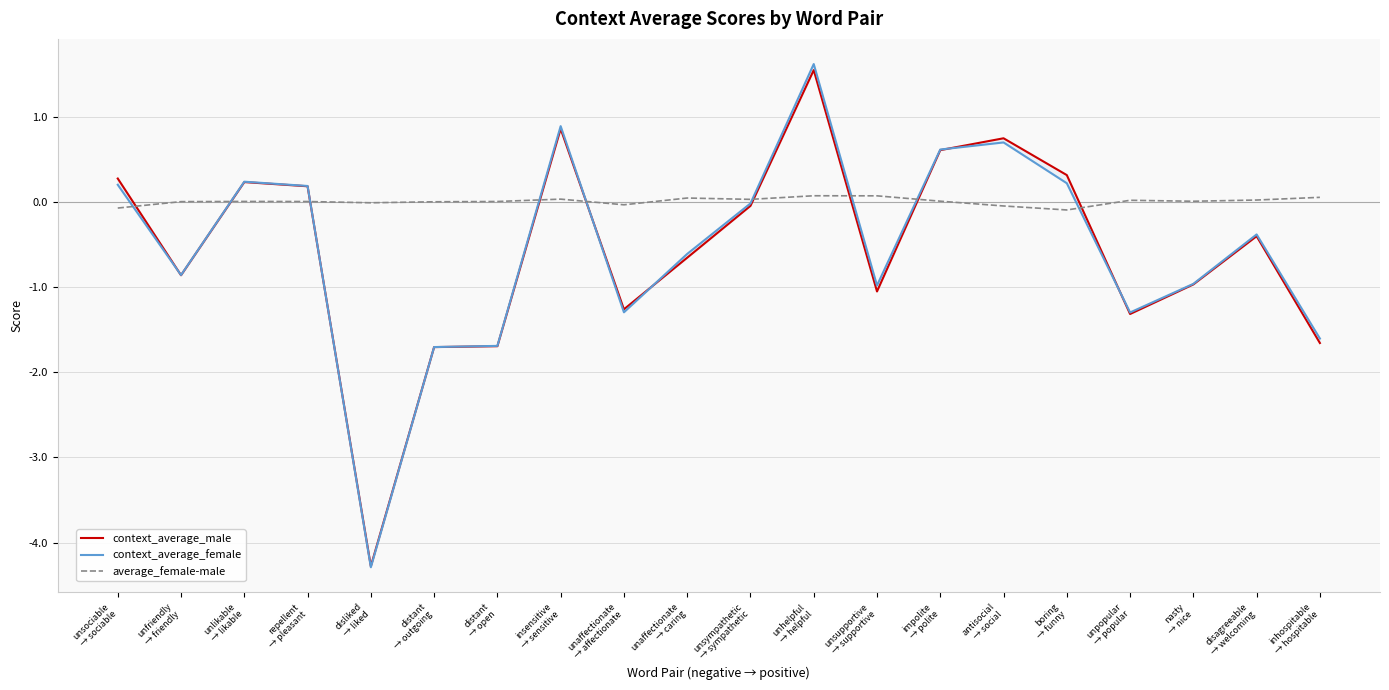

What is the difference between the second highest and minimum values in the context_average_female series?

5.2